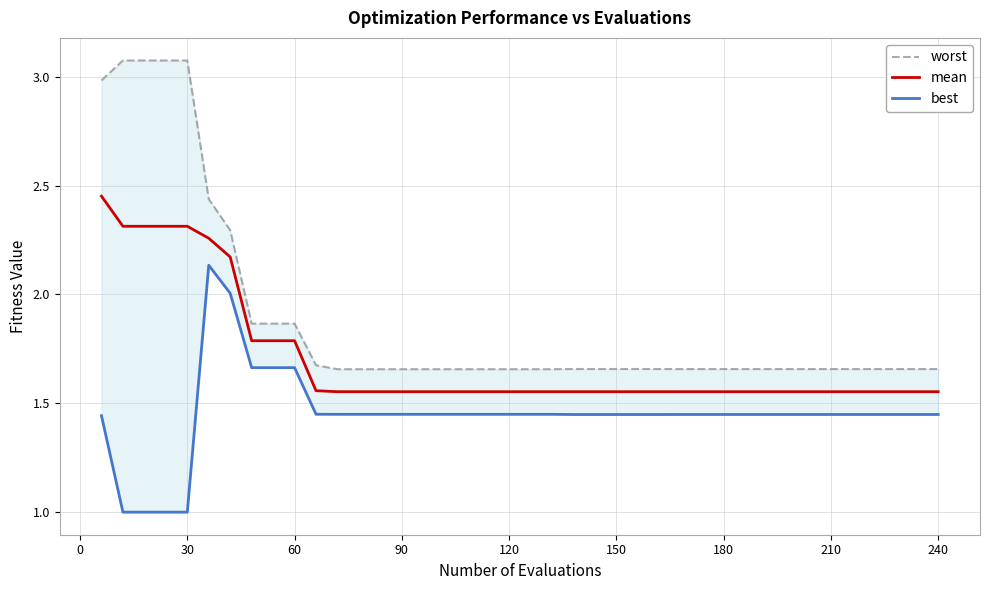

List the series in order of their overall mean, lowest first.

best, mean, worst